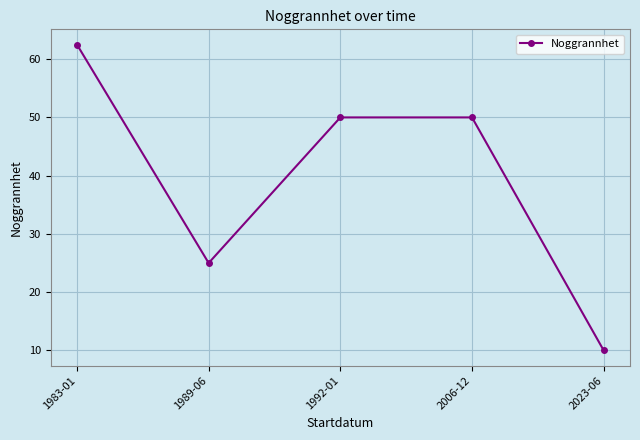

What is the difference between the second highest and second lowest values?

25.0